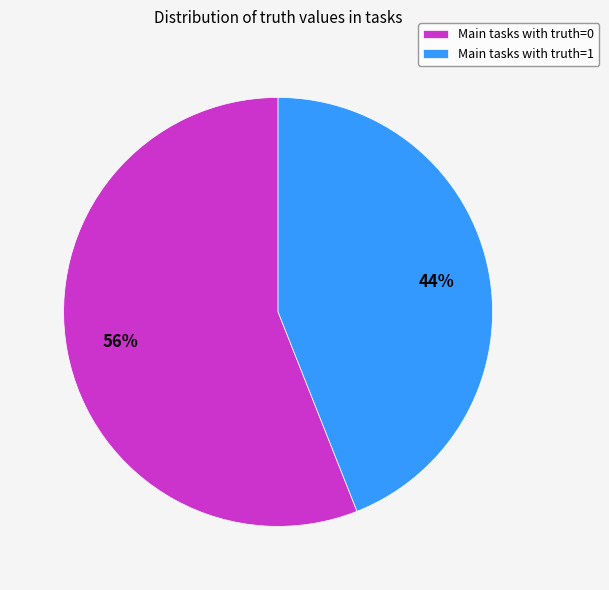

To the nearest percent, what percentage of the pie is Main tasks with truth=1?

44%